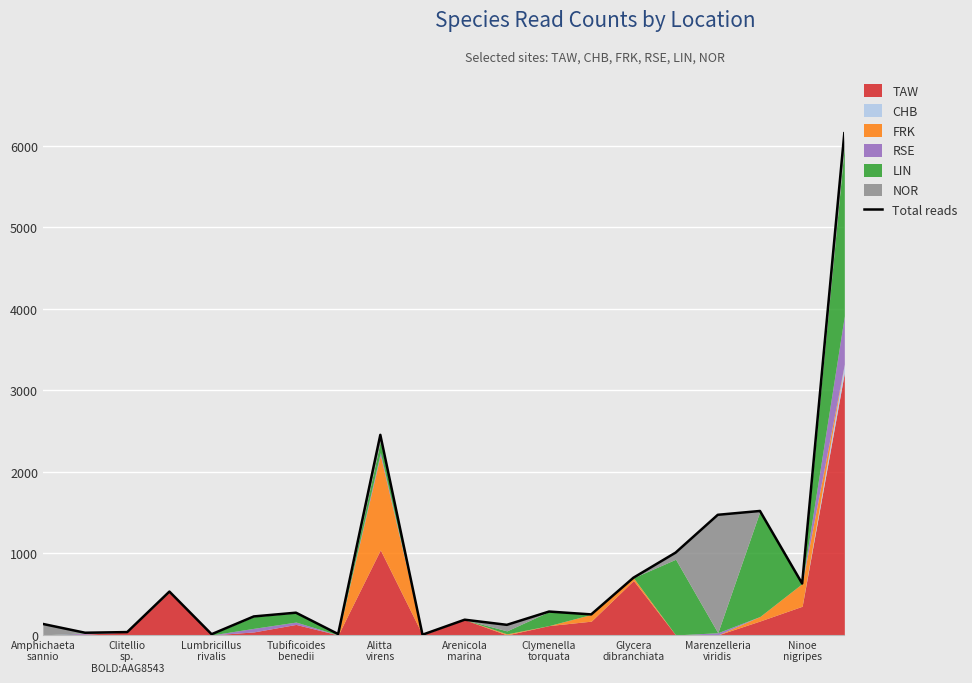

What is the difference between the maximum and minimum values?

6153